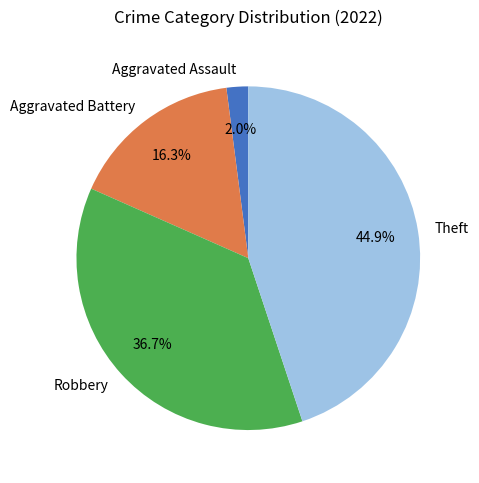

How many slices are in this pie chart?

4